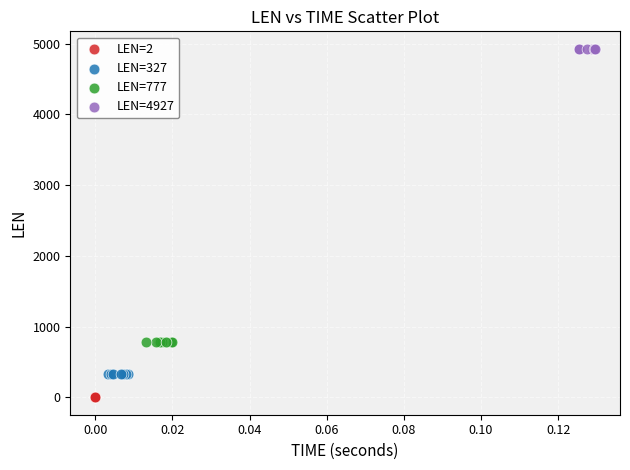

Which series contains the lowest Y value?

LEN=2